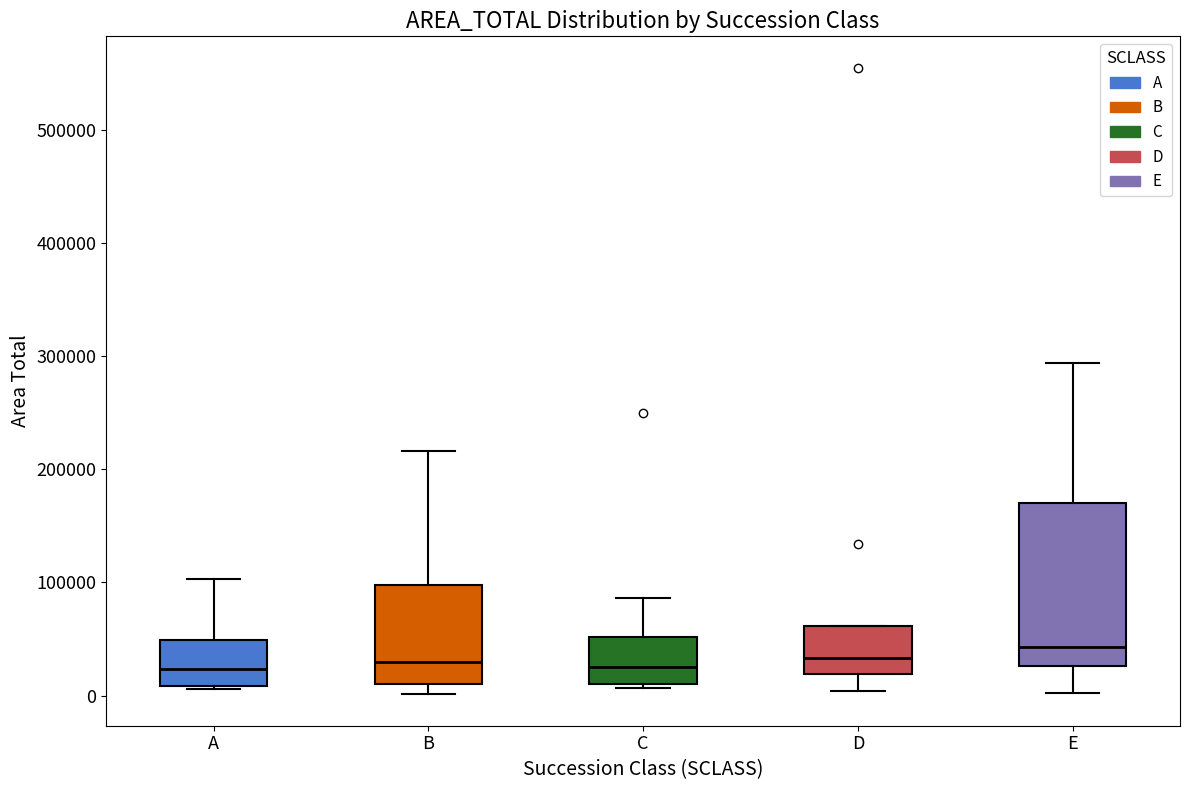

Comparing the boxes themselves (not the whiskers), which one is the tallest?

E